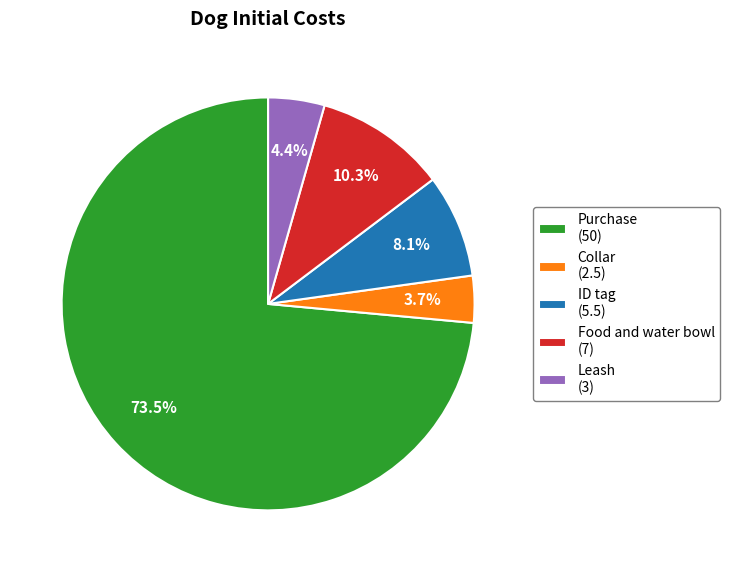

Rank the categories by value from highest to lowest.

Purchase, Food and water bowl, ID tag, Leash, Collar